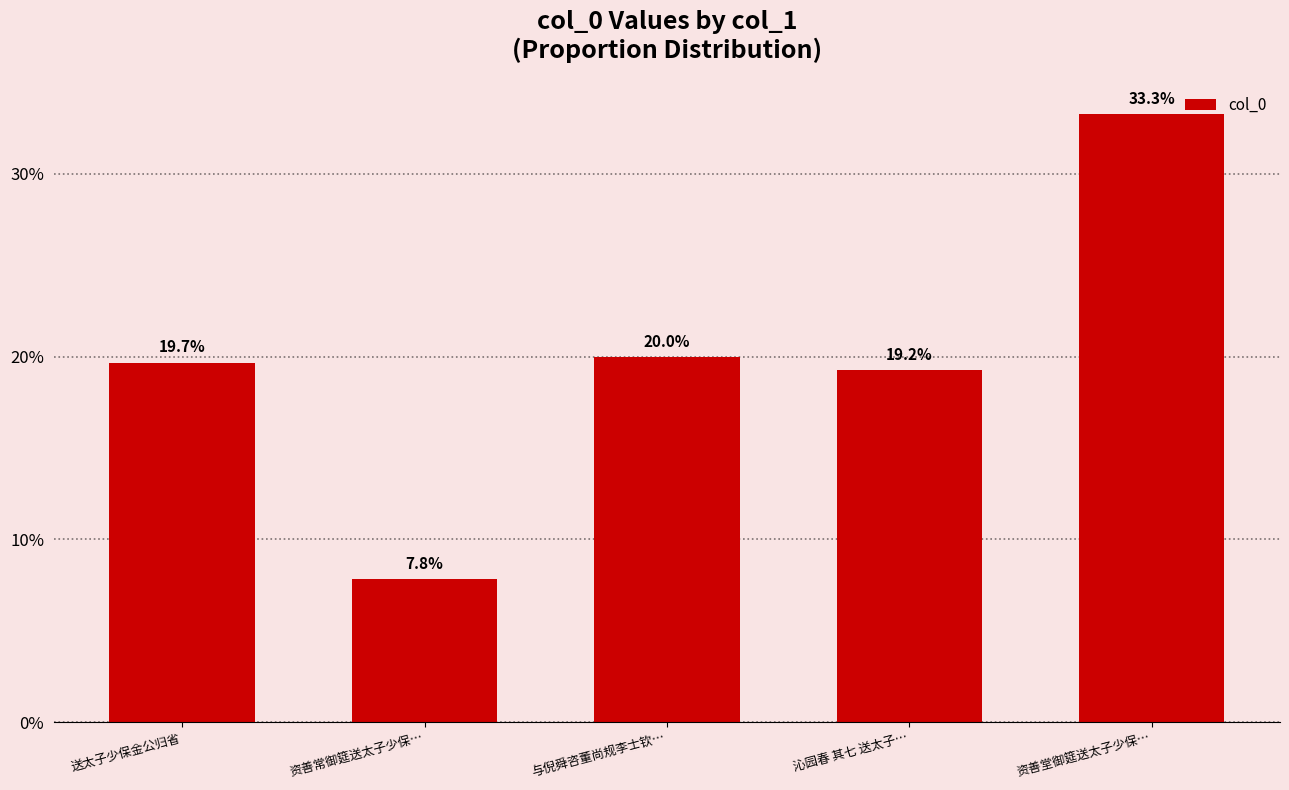

How many categories are shown in the chart?

5